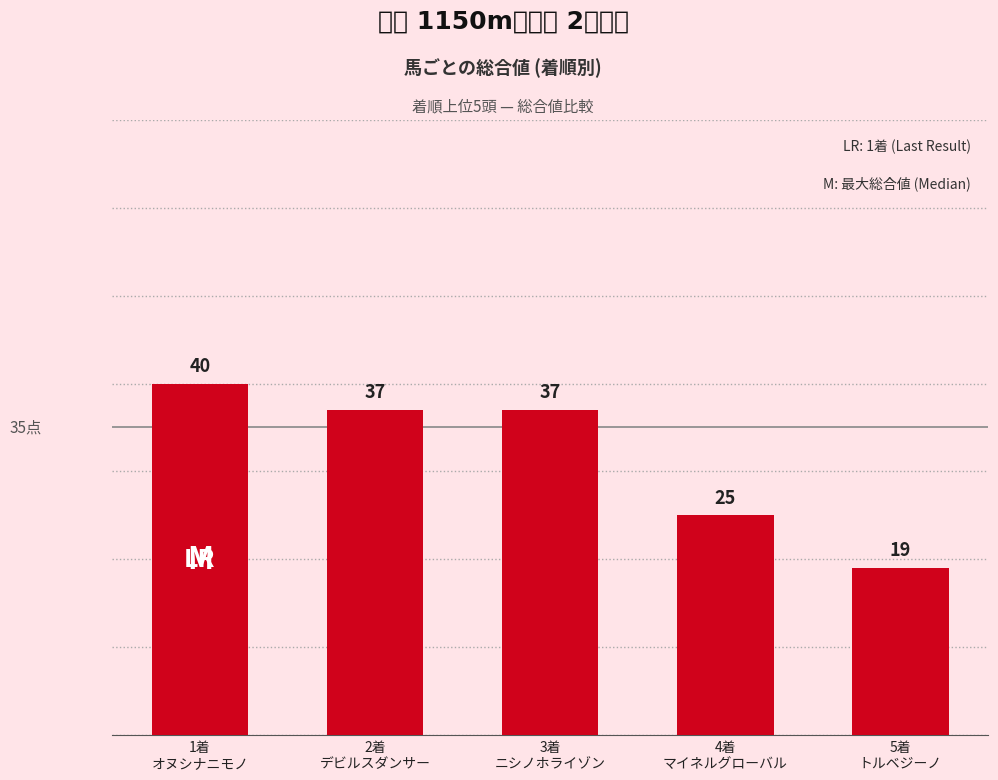

What is the sum of the values at 5着
トルベジーノ and 4着
マイネルグローバル?

44